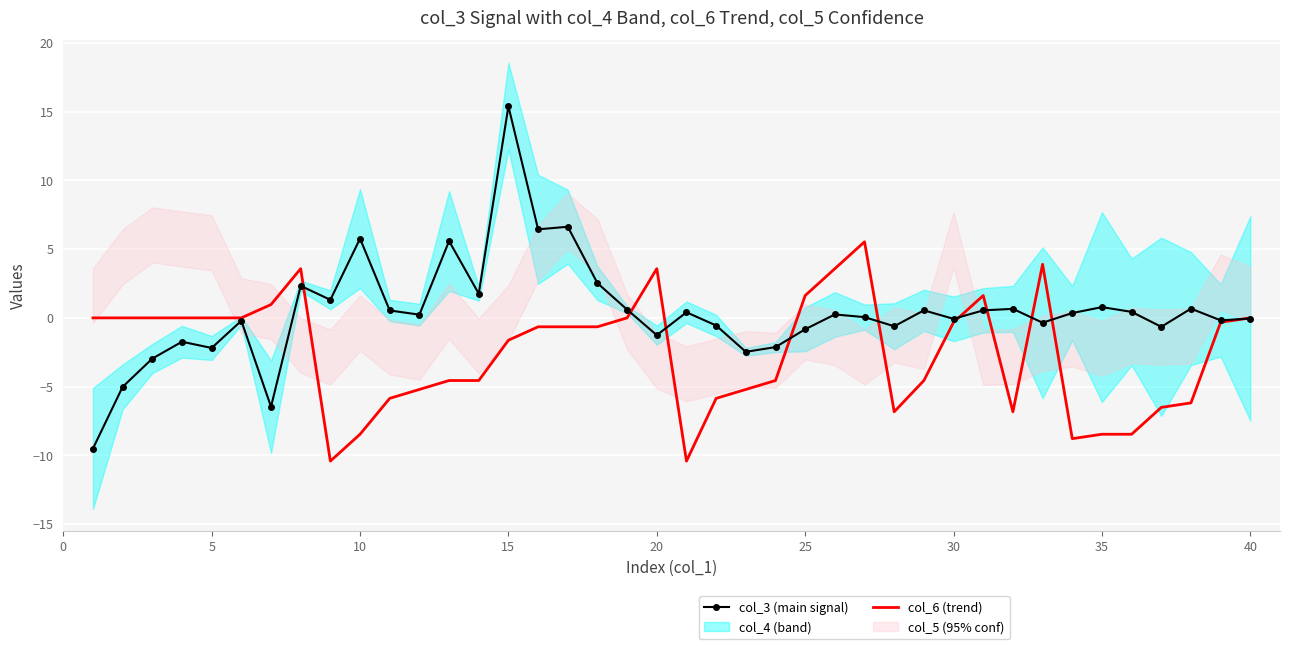

At which label does col_3 (main signal) reach its peak?

15